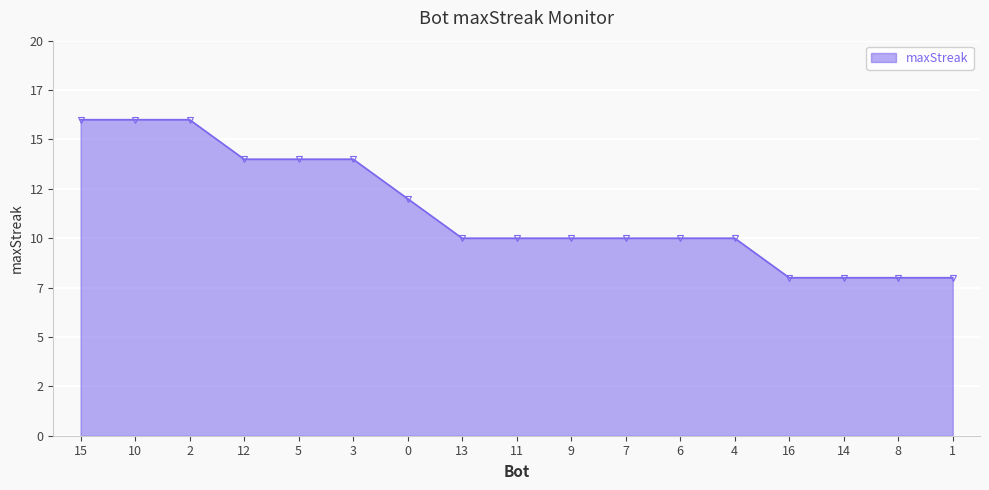

What is the label of the 17th point from the right?

15